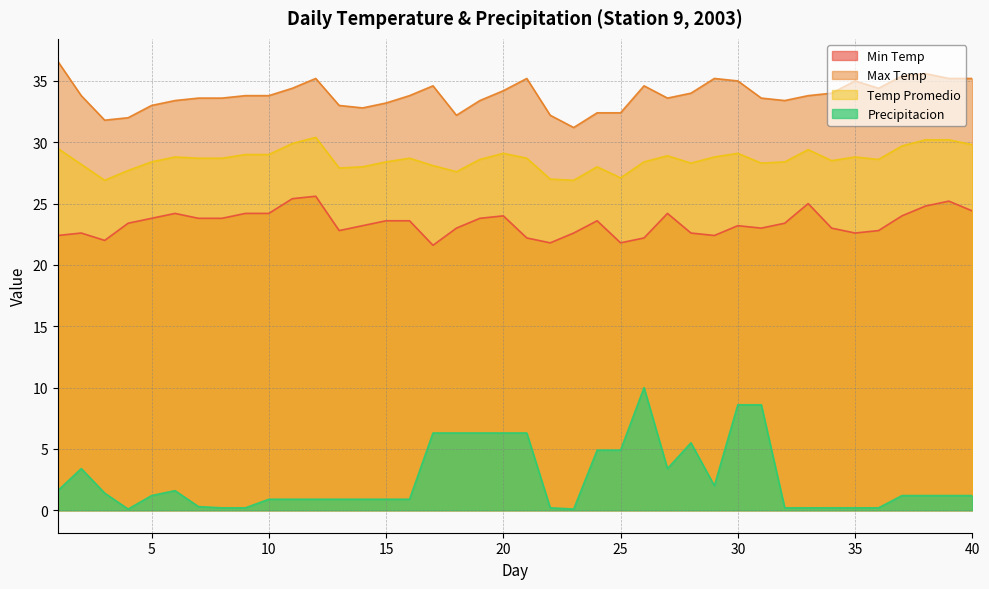

What is the value of the Temp Promedio point at the 29th from the left?

28.8